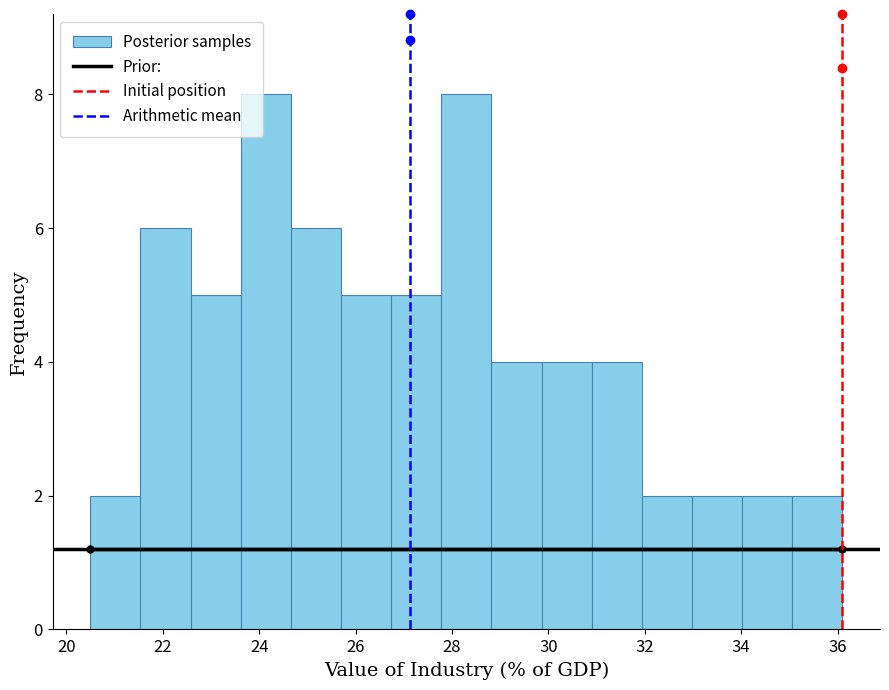

Reading left to right, list every bar in this chart as the range it spans on the x-axis followed by its height. Neither the bar edges nor the heights are printed on the chart, so give them approximately, as read against the axes.

20.4 to 21.6: 2
21.6 to 22.6: 6
22.6 to 23.6: 5
23.6 to 24.6: 8
24.6 to 25.6: 6
25.6 to 26.8: 5
26.8 to 27.8: 5
27.8 to 28.8: 8
28.8 to 29.8: 4
29.8 to 30.8: 4
30.8 to 32.0: 4
32.0 to 33.0: 2
33.0 to 34.0: 2
34.0 to 35.0: 2
35.0 to 36.2: 2